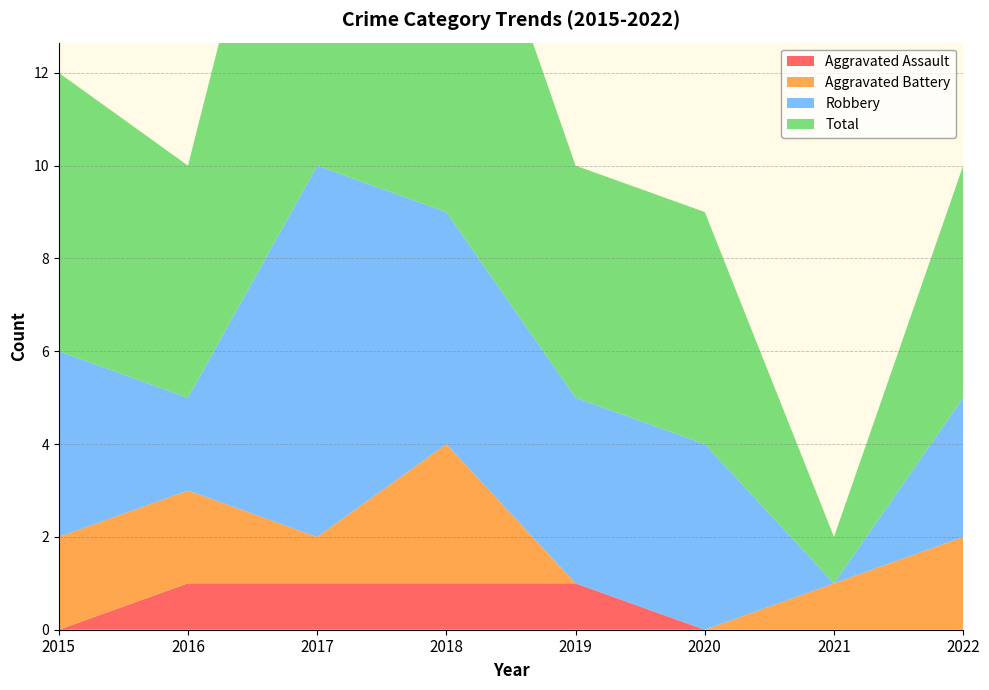

Reading left to right, extract all data points from this chart.

Aggravated Assault: 0	1	1	1	1	0	0	0
Aggravated Battery: 2	2	1	3	0	0	1	2
Robbery: 4	2	8	5	4	4	0	3
Total: 6	5	11	9	5	5	1	5